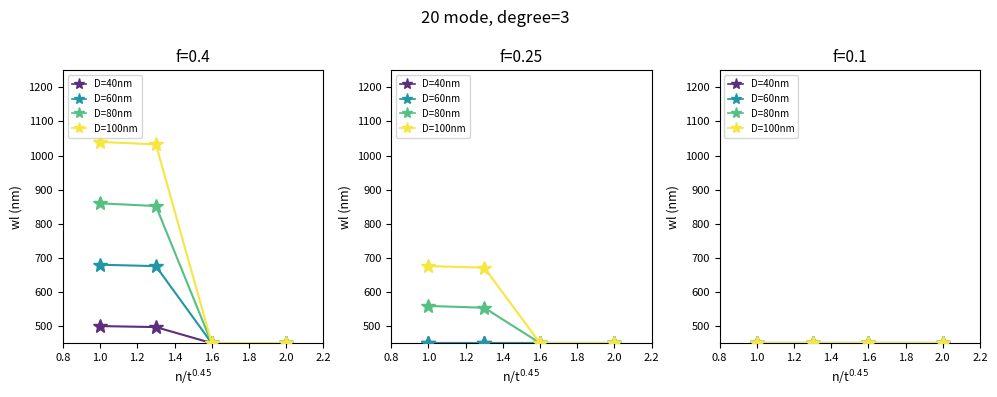

How many lines are shown in the chart?

4